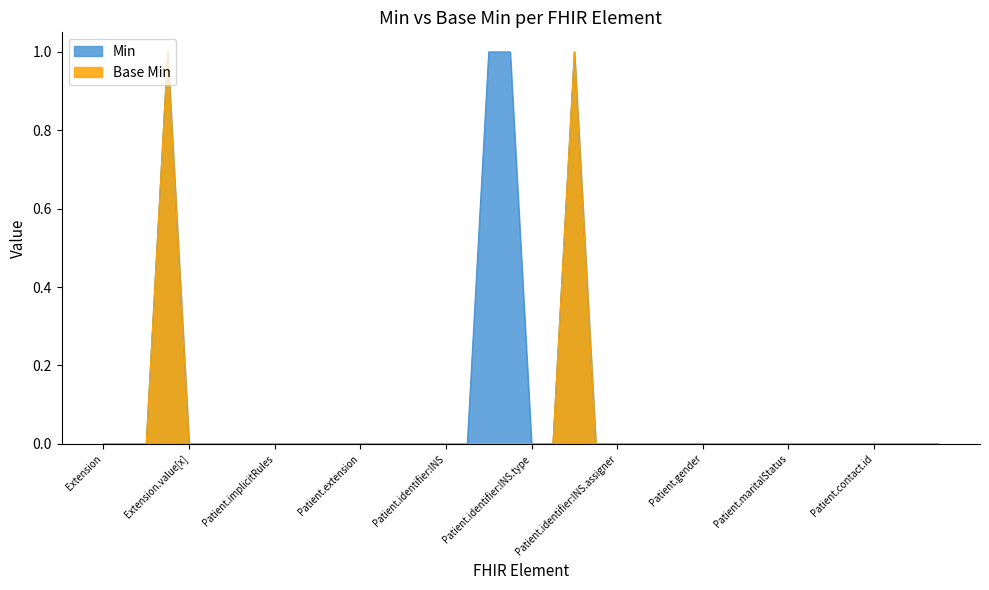

Reading right to left, what are all the values shown in this chart?

Min: Patient.contact.relationship=0	Patient.contact.modifierExtension=0	Patient.contact.extension=0	Patient.contact.id=0	Patient.contact=0	Patient.photo=0	Patient.multipleBirth[x]=0	Patient.maritalStatus=0	Patient.address=0	Patient.deceased[x]=0	Patient.birthDate=0	Patient.gender=0	Patient.telecom=0	Patient.name=0	Patient.active=0	Patient.identifier:INS.assigner=0	Patient.identifier:INS.period=0	Patient.identifier:INS.value=1	Patient.identifier:INS.system=0	Patient.identifier:INS.type=0	Patient.identifier:INS.use=1	Patient.identifier:INS.extension=1	Patient.identifier:INS.id=0	Patient.identifier:INS=0	Patient.identifier=0	Patient.modifierExtension=0	Patient.extension:eyecolor=0	Patient.extension=0	Patient.contained=0	Patient.text=0	Patient.language=0	Patient.implicitRules=0	Patient.meta=0	Patient.id=0	Patient=0	Extension.value[x]=0	Extension.url=1	Extension.extension=0	Extension.id=0	Extension=0
Base Min: Patient.contact.relationship=0	Patient.contact.modifierExtension=0	Patient.contact.extension=0	Patient.contact.id=0	Patient.contact=0	Patient.photo=0	Patient.multipleBirth[x]=0	Patient.maritalStatus=0	Patient.address=0	Patient.deceased[x]=0	Patient.birthDate=0	Patient.gender=0	Patient.telecom=0	Patient.name=0	Patient.active=0	Patient.identifier:INS.assigner=0	Patient.identifier:INS.period=0	Patient.identifier:INS.value=1	Patient.identifier:INS.system=0	Patient.identifier:INS.type=0	Patient.identifier:INS.use=0	Patient.identifier:INS.extension=0	Patient.identifier:INS.id=0	Patient.identifier:INS=0	Patient.identifier=0	Patient.modifierExtension=0	Patient.extension:eyecolor=0	Patient.extension=0	Patient.contained=0	Patient.text=0	Patient.language=0	Patient.implicitRules=0	Patient.meta=0	Patient.id=0	Patient=0	Extension.value[x]=0	Extension.url=1	Extension.extension=0	Extension.id=0	Extension=0